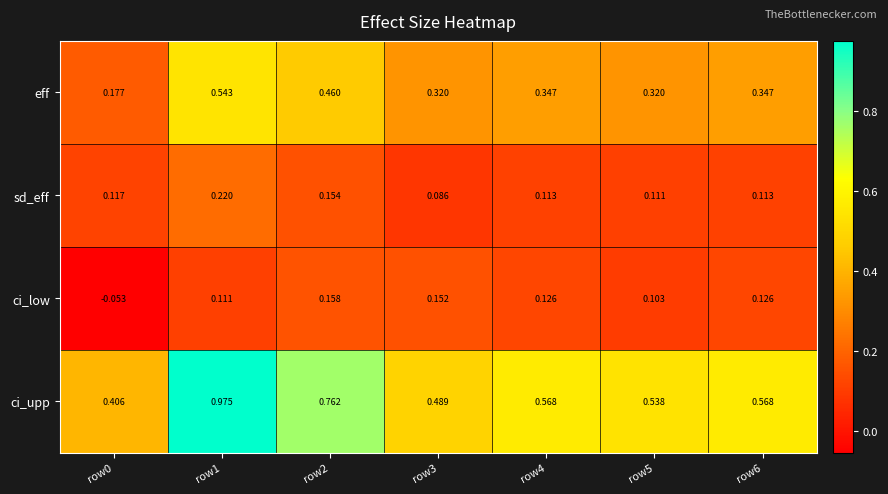

Rank the series by their maximum value, from highest to lowest.

ci_upp, eff, sd_eff, ci_low